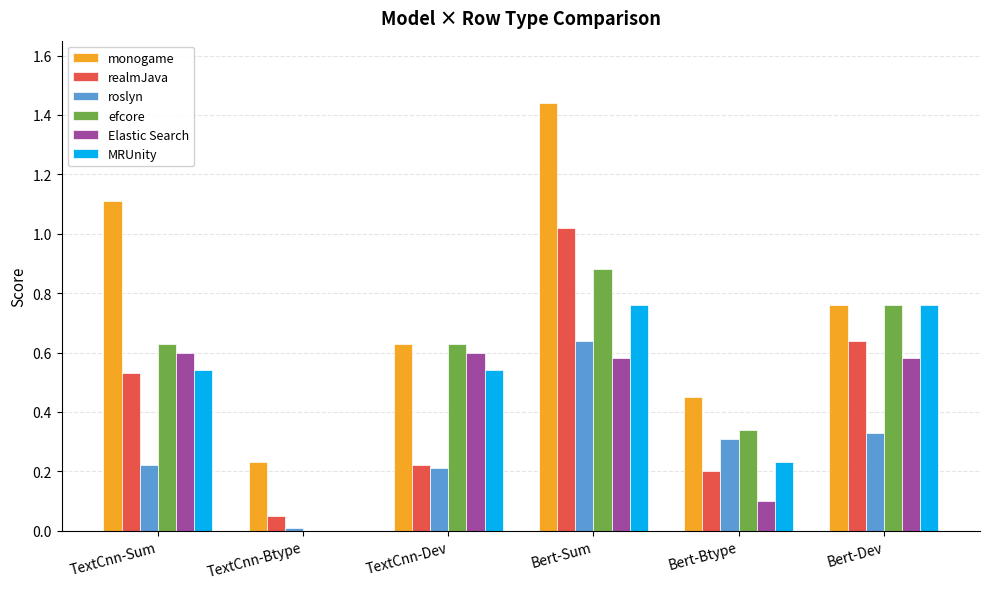

What is the sum of the Elastic Search values at Bert-Sum and TextCnn-Sum?

1.2